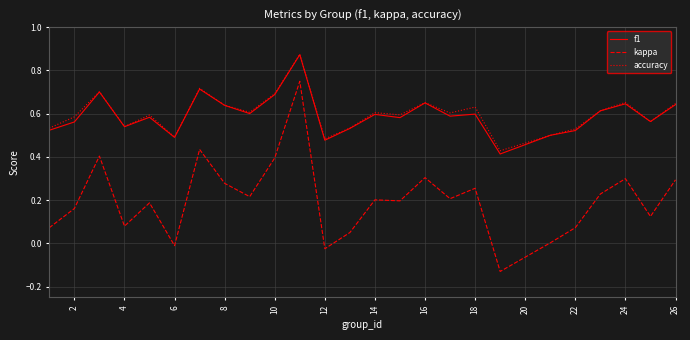

True or false: kappa and accuracy cross at least once.

False